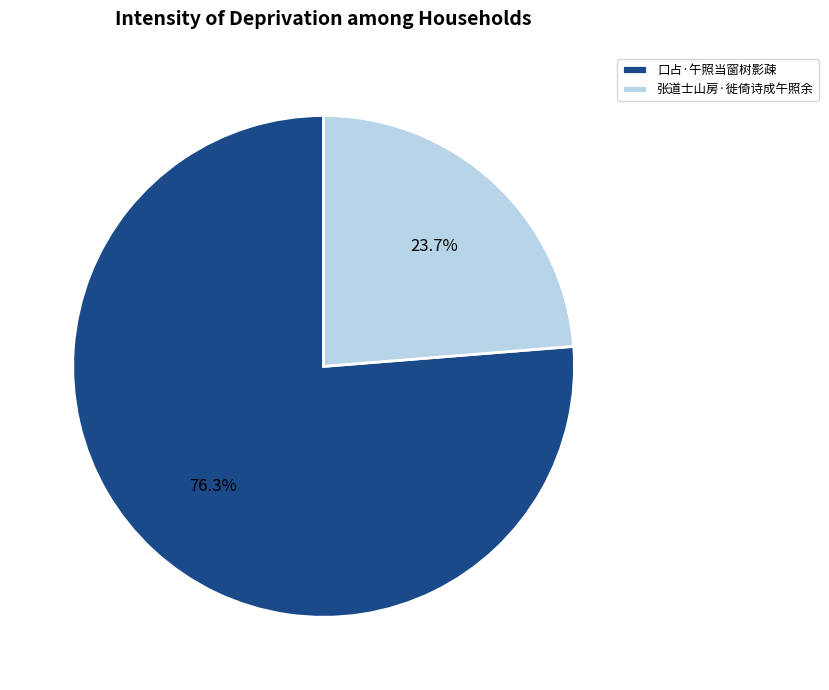

Is the sum of 口占·午照当窗树影疎 and 张道士山房·徙倚诗成午照余 greater than half?

Yes